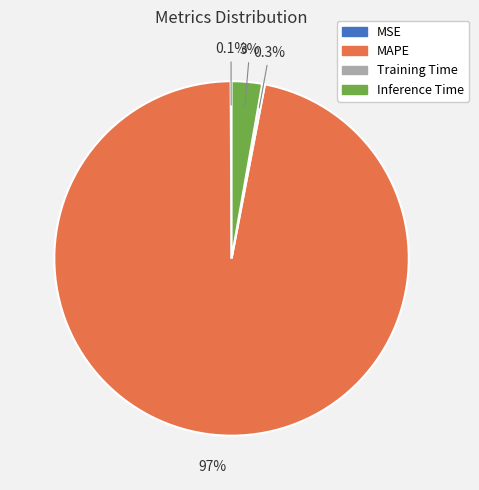

To the nearest percent, what percentage of the pie is MAPE?

97%